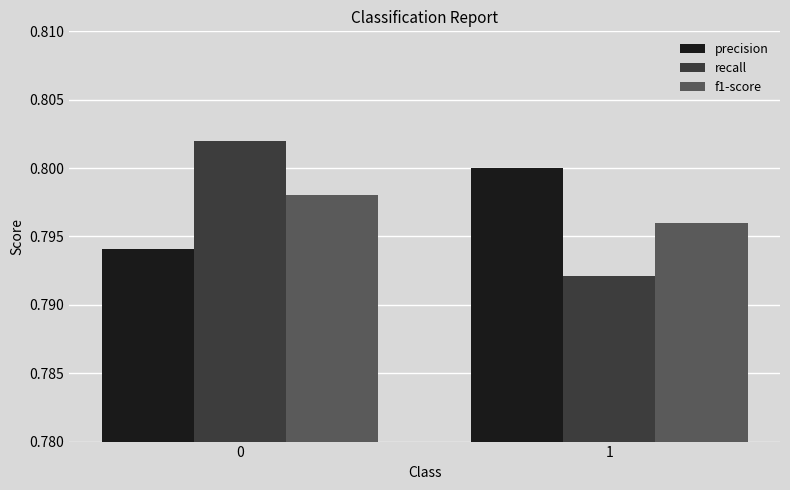

The f1-score series shows 0.8 at 1. True or false?

True